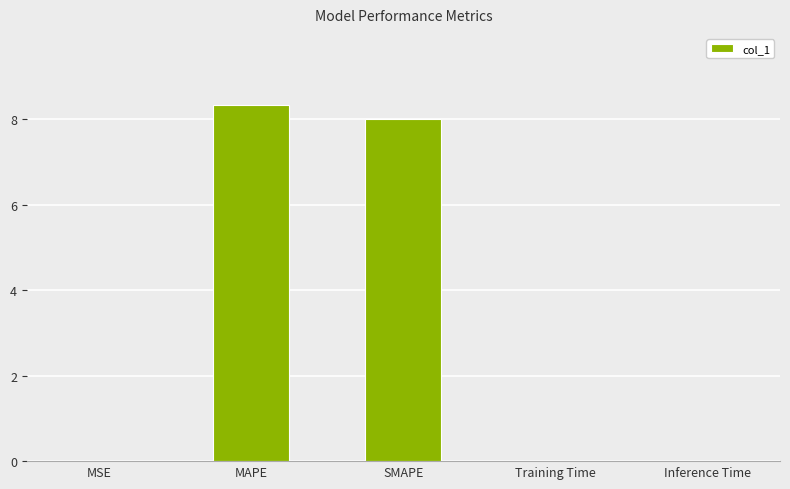

The value at Training Time is 0.0. True or false?

True